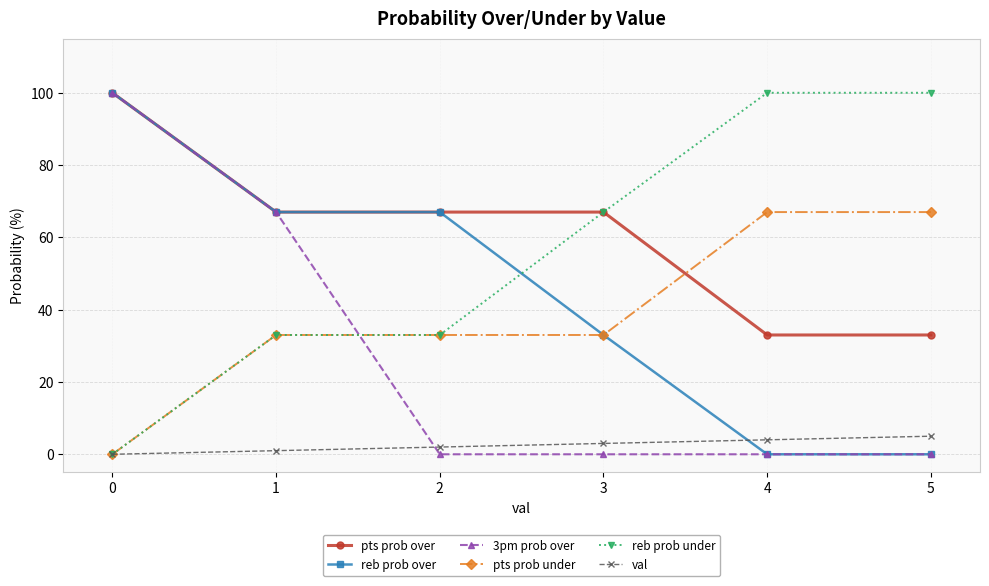

True or false: pts prob over and val cross at least once.

False